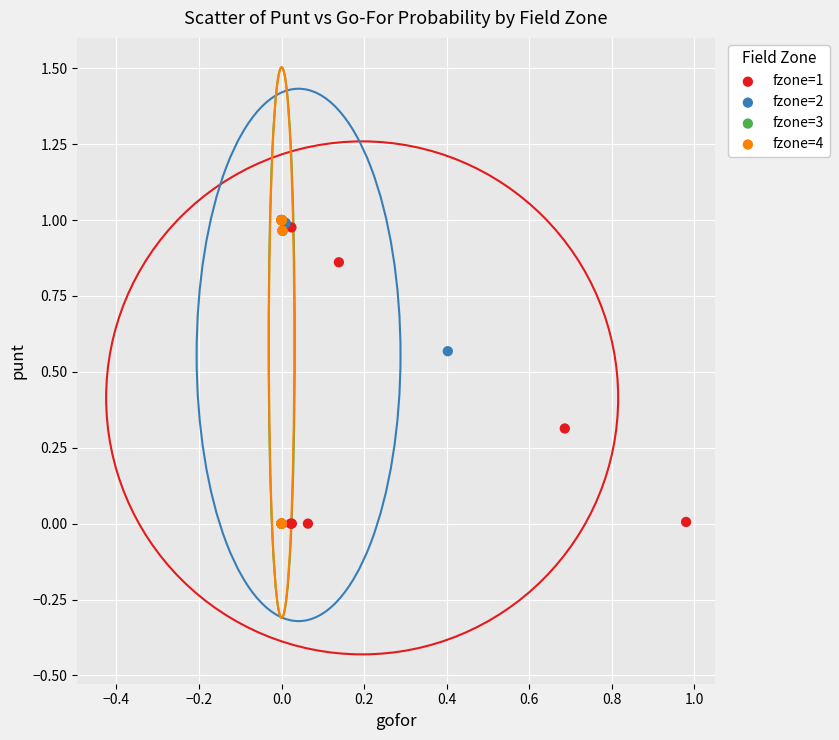

What are all the series names shown in the legend?

fzone=1, fzone=2, fzone=3, fzone=4